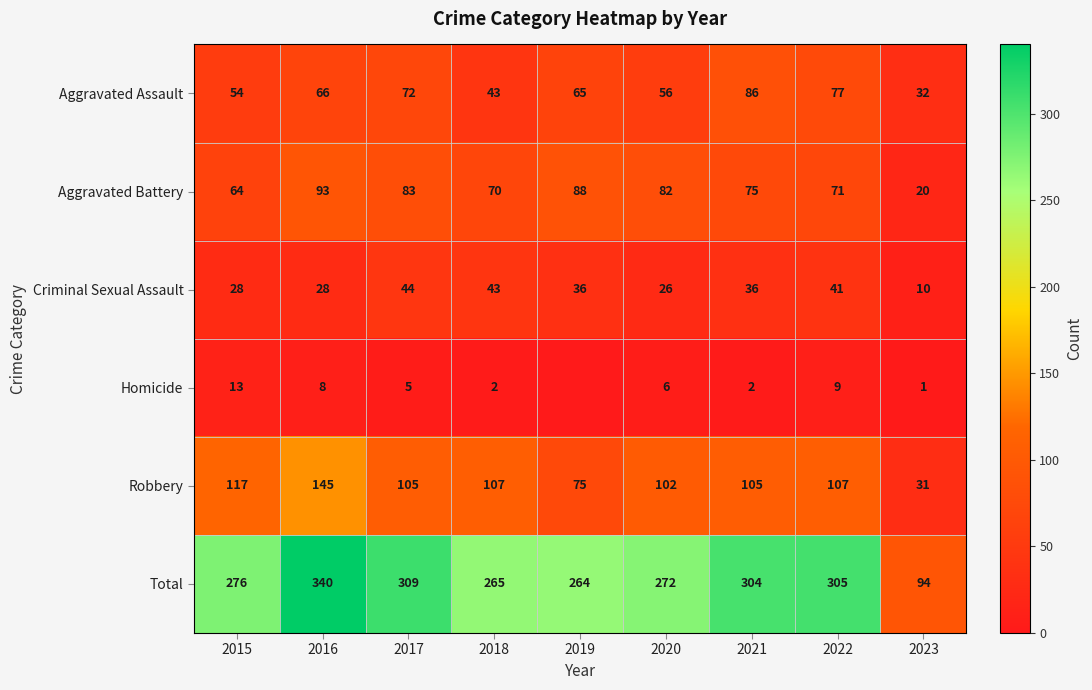

The value of Criminal Sexual Assault at 2015 is 10. True or false?

False